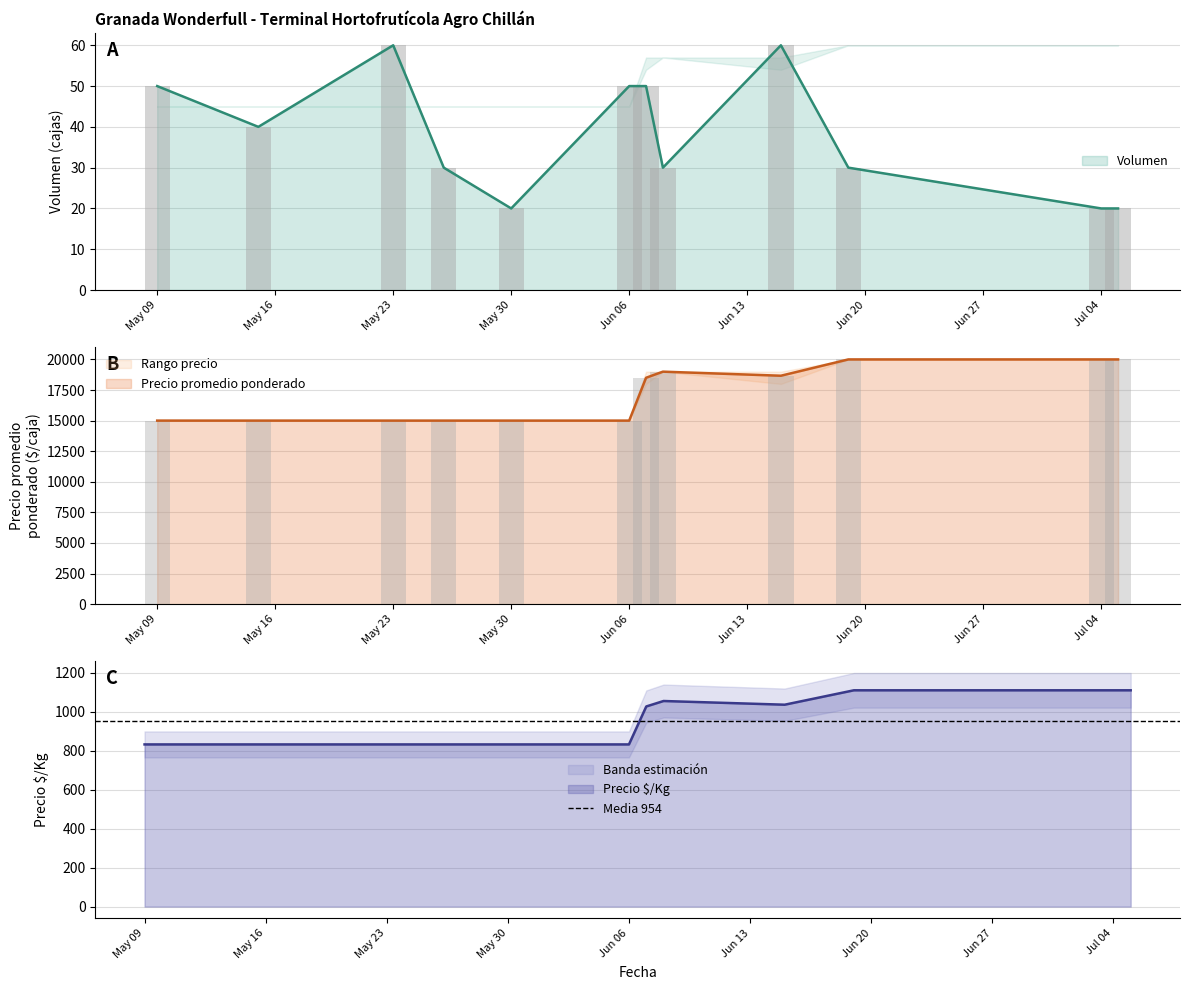

Between May 30 and Jun 06, which is larger?

Jun 06